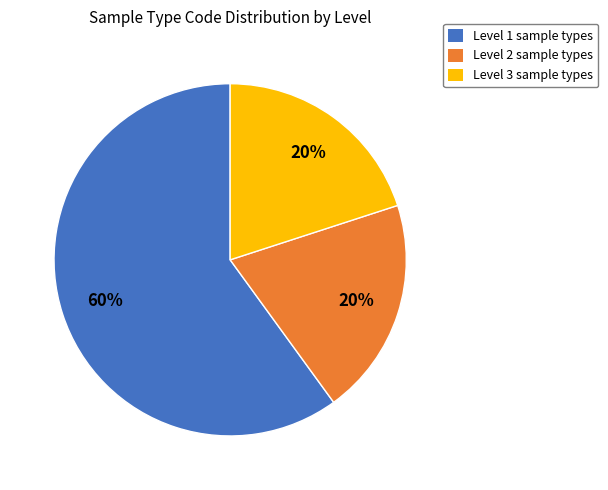

Is it true that Level 3 sample types is 20% of the pie?

True